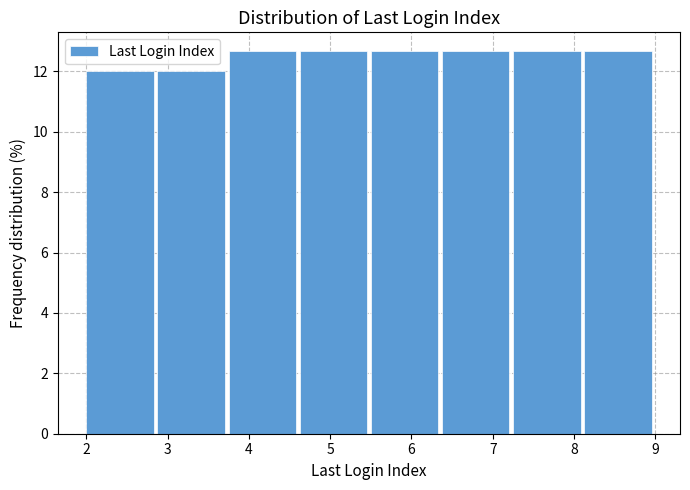

Reading left to right, list every bar in this chart as the range it spans on the x-axis followed by its height. Neither the bar edges nor the heights are printed on the chart, so give them approximately, as read against the axes.

2.0 to 2.9: 12.0
2.9 to 3.8: 12.0
3.8 to 4.6: 12.6
4.6 to 5.5: 12.6
5.5 to 6.4: 12.6
6.4 to 7.3: 12.6
7.3 to 8.1: 12.6
8.1 to 9.0: 12.6